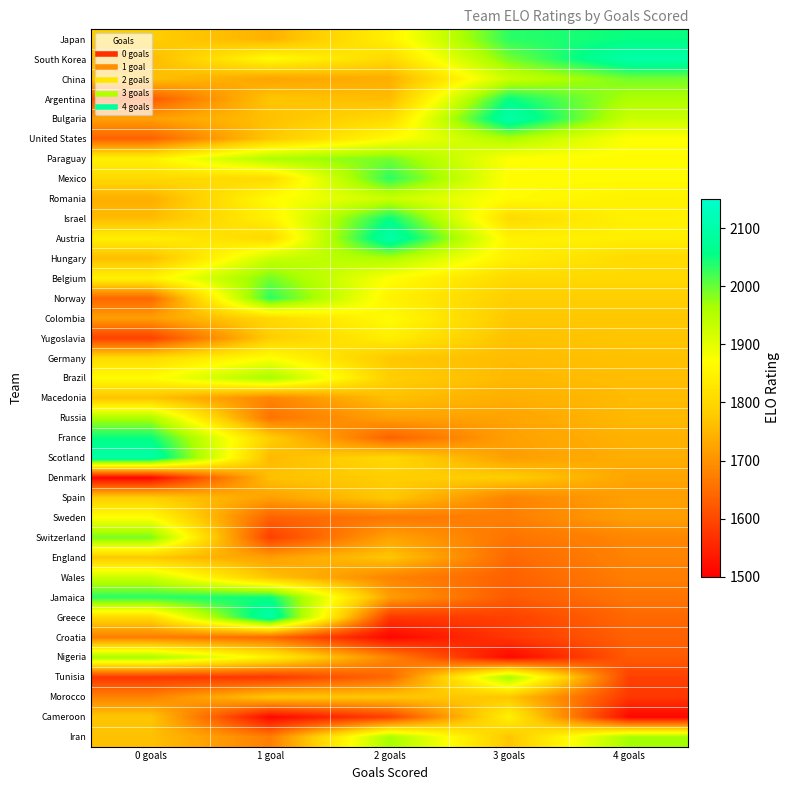

Reading left to right, transcribe all the data shown in this chart.

Japan: 0 goals=1784	1 goal=1743	2 goals=1847	3 goals=2033	4 goals=2052
South Korea: 0 goals=1754	1 goal=1867	2 goals=1803	3 goals=1993	4 goals=2101
China: 0 goals=1764	1 goal=1724	2 goals=1739	3 goals=1929	4 goals=1993
Argentina: 0 goals=1624	1 goal=1771	2 goals=1757	3 goals=2052	4 goals=1959
Bulgaria: 0 goals=1720	1 goal=1764	2 goals=1806	3 goals=2101	4 goals=1929
United States: 0 goals=1634	1 goal=1774	2 goals=1865	3 goals=1959	4 goals=1872
Paraguay: 0 goals=1847	1 goal=1959	2 goals=1993	3 goals=1872	4 goals=1867
Mexico: 0 goals=1803	1 goal=1806	2 goals=2033	3 goals=1867	4 goals=1865
Romania: 0 goals=1739	1 goal=1865	2 goals=1929	3 goals=1865	4 goals=1849
Israel: 0 goals=1757	1 goal=1847	2 goals=2052	3 goals=1806	4 goals=1847
Austria: 0 goals=1843	1 goal=1803	2 goals=2101	3 goals=1849	4 goals=1843
Hungary: 0 goals=1759	1 goal=1929	2 goals=1959	3 goals=1843	4 goals=1806
Belgium: 0 goals=1849	1 goal=1993	2 goals=1872	3 goals=1803	4 goals=1803
Norway: 0 goals=1643	1 goal=2033	2 goals=1849	3 goals=1784	4 goals=1784
Colombia: 0 goals=1717	1 goal=1802	2 goals=1867	3 goals=1774	4 goals=1774
Yugoslavia: 0 goals=1589	1 goal=1783	2 goals=1843	3 goals=1764	4 goals=1771
Germany: 0 goals=1806	1 goal=1872	2 goals=1774	3 goals=1757	4 goals=1764
Brazil: 0 goals=1865	1 goal=1966	2 goals=1784	3 goals=1754	4 goals=1759
Macedonia: 0 goals=1768	1 goal=1680	2 goals=1764	3 goals=1739	4 goals=1757
Russia: 0 goals=1959	1 goal=1659	2 goals=1720	3 goals=1724	4 goals=1754
France: 0 goals=2052	1 goal=1784	2 goals=1634	3 goals=1720	4 goals=1743
Scotland: 0 goals=2101	1 goal=1754	2 goals=1802	3 goals=1717	4 goals=1739
Denmark: 0 goals=1511	1 goal=1764	2 goals=1783	3 goals=1783	4 goals=1724
Spain: 0 goals=1783	1 goal=1720	2 goals=1776	3 goals=1680	4 goals=1720
Sweden: 0 goals=1872	1 goal=1634	2 goals=1666	3 goals=1673	4 goals=1717
Switzerland: 0 goals=1993	1 goal=1589	2 goals=1724	3 goals=1659	4 goals=1683
England: 0 goals=1774	1 goal=1717	2 goals=1771	3 goals=1643	4 goals=1680
Wales: 0 goals=1929	1 goal=1768	2 goals=1681	3 goals=1634	4 goals=1673
Jamaica: 0 goals=2033	1 goal=2052	2 goals=1717	3 goals=1624	4 goals=1659
Greece: 0 goals=1802	1 goal=2101	2 goals=1576	3 goals=1589	4 goals=1643
Croatia: 0 goals=1673	1 goal=1643	2 goals=1511	3 goals=1576	4 goals=1634
Nigeria: 0 goals=1966	1 goal=1849	2 goals=1680	3 goals=1511	4 goals=1624
Tunisia: 0 goals=1576	1 goal=1576	2 goals=1643	3 goals=1966	4 goals=1589
Morocco: 0 goals=1680	1 goal=1774	2 goals=1773	3 goals=1772	4 goals=1576
Cameroon: 0 goals=1771	1 goal=1511	2 goals=1589	3 goals=1847	4 goals=1511
Iran: 0 goals=1764	1 goal=1673	2 goals=1966	3 goals=1771	4 goals=1966